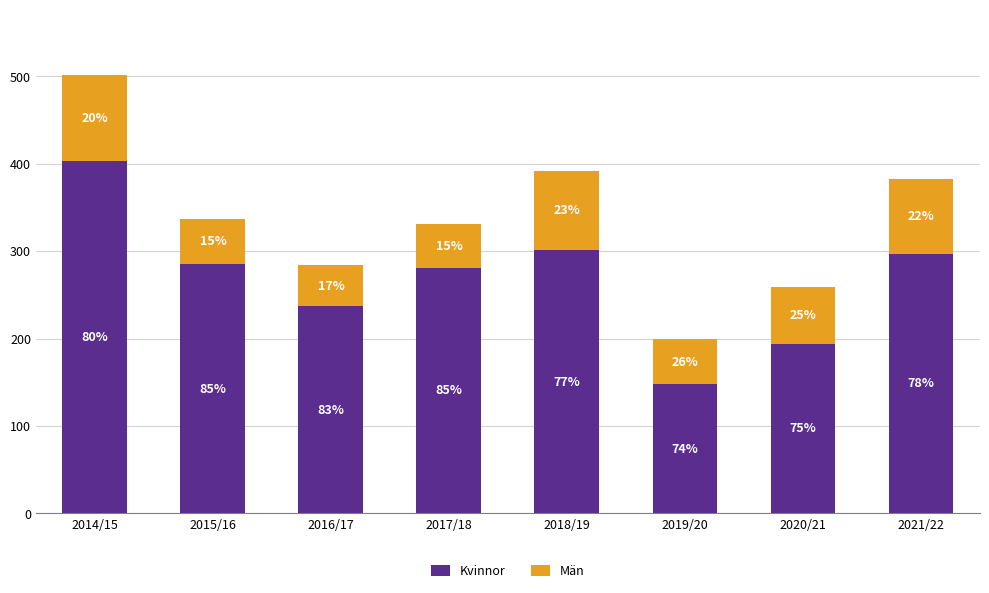

Does the chart contain any negative values?

No